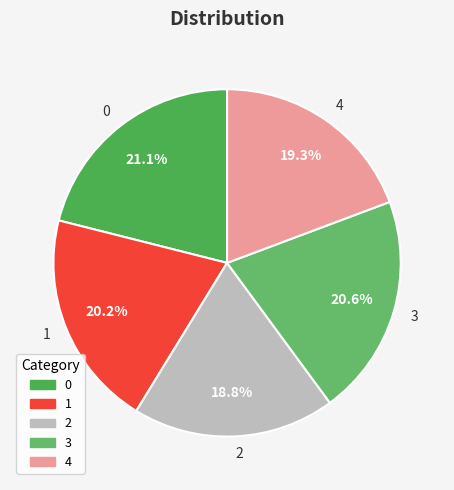

The 2 slice represents 27% of the pie. True or false?

False